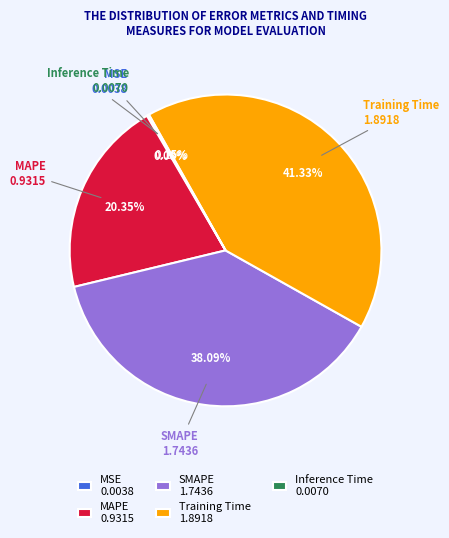

Does any single category account for the majority?

No